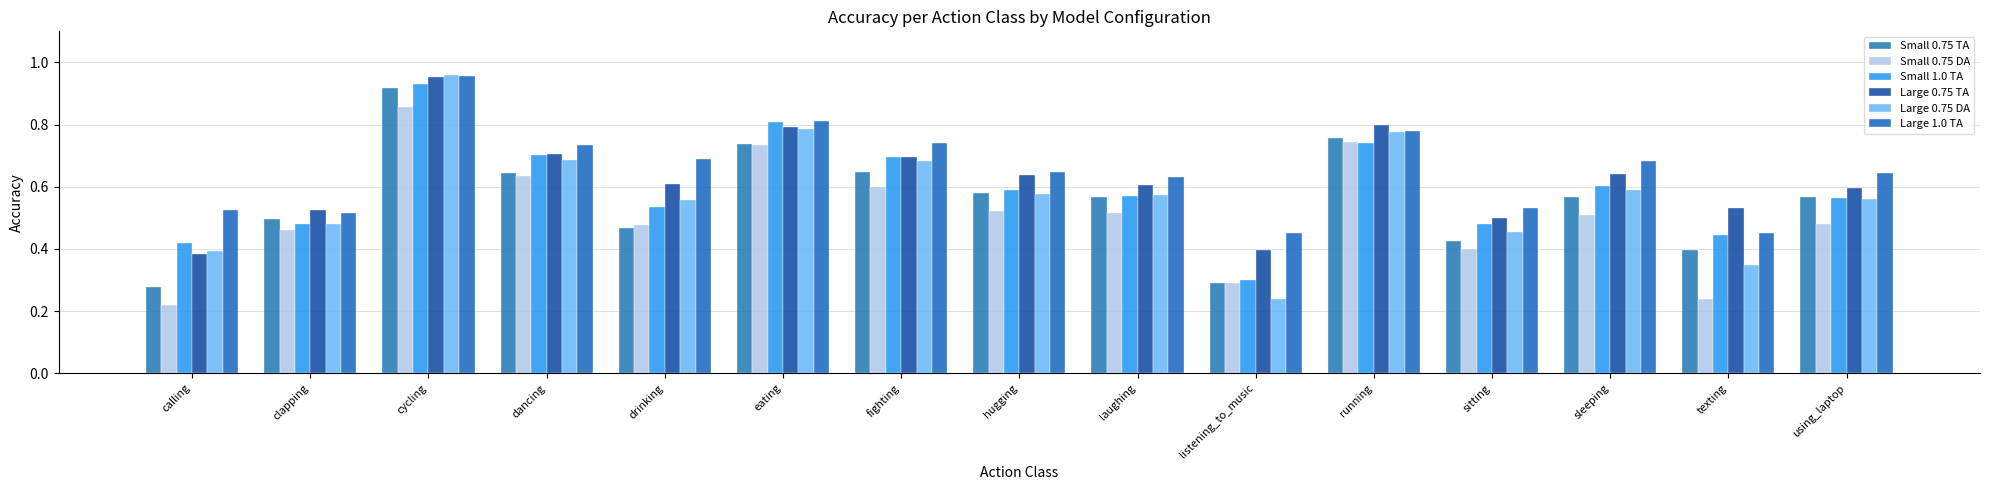

What is the label of the 13th bar from the right?

cycling